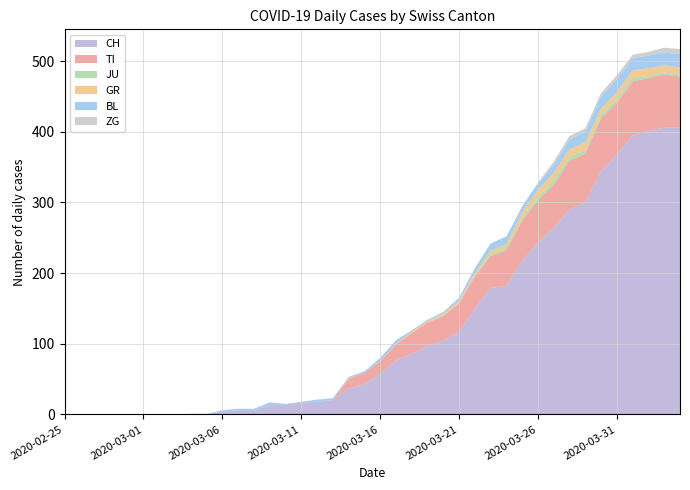

Reading left to right, extract all data points from this chart.

CH: 2020-02-25=0	2020-02-26=0	2020-02-27=0	2020-02-28=0	2020-02-29=0	2020-03-01=0	2020-03-02=0	2020-03-03=0	2020-03-04=1	2020-03-05=1	2020-03-06=4	2020-03-07=6	2020-03-08=6	2020-03-09=13	2020-03-10=14	2020-03-11=17	2020-03-12=18	2020-03-13=20	2020-03-14=37	2020-03-15=43	2020-03-16=57	2020-03-17=76	2020-03-18=86	2020-03-19=97	2020-03-20=104	2020-03-21=117	2020-03-22=149	2020-03-23=179	2020-03-24=182	2020-03-25=217	2020-03-26=243	2020-03-27=264	2020-03-28=290	2020-03-29=300	2020-03-30=344	2020-03-31=367	2020-04-01=395	2020-04-02=401	2020-04-03=406	2020-04-04=406
TI: 2020-02-25=0	2020-02-26=0	2020-02-27=0	2020-02-28=0	2020-02-29=0	2020-03-01=0	2020-03-02=0	2020-03-03=0	2020-03-04=0	2020-03-05=0	2020-03-06=0	2020-03-07=0	2020-03-08=0	2020-03-09=0	2020-03-10=0	2020-03-11=0	2020-03-12=0	2020-03-13=0	2020-03-14=13	2020-03-15=16	2020-03-16=18	2020-03-17=23	2020-03-18=29	2020-03-19=33	2020-03-20=35	2020-03-21=40	2020-03-22=46	2020-03-23=45	2020-03-24=50	2020-03-25=57	2020-03-26=60	2020-03-27=61	2020-03-28=69	2020-03-29=69	2020-03-30=75	2020-03-31=74	2020-04-01=76	2020-04-02=75	2020-04-03=75	2020-04-04=72
JU: 2020-02-25=0	2020-02-26=0	2020-02-27=0	2020-02-28=0	2020-02-29=0	2020-03-01=0	2020-03-02=0	2020-03-03=0	2020-03-04=0	2020-03-05=0	2020-03-06=0	2020-03-07=0	2020-03-08=0	2020-03-09=0	2020-03-10=0	2020-03-11=0	2020-03-12=0	2020-03-13=0	2020-03-14=0	2020-03-15=0	2020-03-16=0	2020-03-17=0	2020-03-18=0	2020-03-19=0	2020-03-20=1	2020-03-21=1	2020-03-22=2	2020-03-23=3	2020-03-24=4	2020-03-25=4	2020-03-26=4	2020-03-27=6	2020-03-28=5	2020-03-29=5	2020-03-30=5	2020-03-31=5	2020-04-01=5	2020-04-02=3	2020-04-03=3	2020-04-04=3
GR: 2020-02-25=0	2020-02-26=0	2020-02-27=0	2020-02-28=0	2020-02-29=0	2020-03-01=0	2020-03-02=0	2020-03-03=0	2020-03-04=0	2020-03-05=0	2020-03-06=0	2020-03-07=0	2020-03-08=0	2020-03-09=0	2020-03-10=0	2020-03-11=0	2020-03-12=0	2020-03-13=0	2020-03-14=1	2020-03-15=0	2020-03-16=1	2020-03-17=1	2020-03-18=2	2020-03-19=2	2020-03-20=3	2020-03-21=3	2020-03-22=3	2020-03-23=5	2020-03-24=5	2020-03-25=8	2020-03-26=11	2020-03-27=11	2020-03-28=11	2020-03-29=11	2020-03-30=9	2020-03-31=10	2020-04-01=11	2020-04-02=11	2020-04-03=10	2020-04-04=10
BL: 2020-02-25=0	2020-02-26=0	2020-02-27=0	2020-02-28=0	2020-02-29=0	2020-03-01=0	2020-03-02=0	2020-03-03=0	2020-03-04=0	2020-03-05=0	2020-03-06=2	2020-03-07=2	2020-03-08=2	2020-03-09=4	2020-03-10=1	2020-03-11=1	2020-03-12=3	2020-03-13=3	2020-03-14=2	2020-03-15=2	2020-03-16=4	2020-03-17=5	2020-03-18=2	2020-03-19=2	2020-03-20=2	2020-03-21=4	2020-03-22=7	2020-03-23=10	2020-03-24=11	2020-03-25=8	2020-03-26=9	2020-03-27=11	2020-03-28=14	2020-03-29=15	2020-03-30=17	2020-03-31=18	2020-04-01=17	2020-04-02=18	2020-04-03=18	2020-04-04=19
ZG: 2020-02-25=0	2020-02-26=0	2020-02-27=0	2020-02-28=0	2020-02-29=0	2020-03-01=0	2020-03-02=0	2020-03-03=0	2020-03-04=0	2020-03-05=0	2020-03-06=0	2020-03-07=0	2020-03-08=0	2020-03-09=0	2020-03-10=0	2020-03-11=0	2020-03-12=0	2020-03-13=0	2020-03-14=0	2020-03-15=0	2020-03-16=0	2020-03-17=0	2020-03-18=0	2020-03-19=0	2020-03-20=0	2020-03-21=0	2020-03-22=0	2020-03-23=0	2020-03-24=0	2020-03-25=1	2020-03-26=1	2020-03-27=5	2020-03-28=5	2020-03-29=5	2020-03-30=5	2020-03-31=6	2020-04-01=5	2020-04-02=5	2020-04-03=7	2020-04-04=7